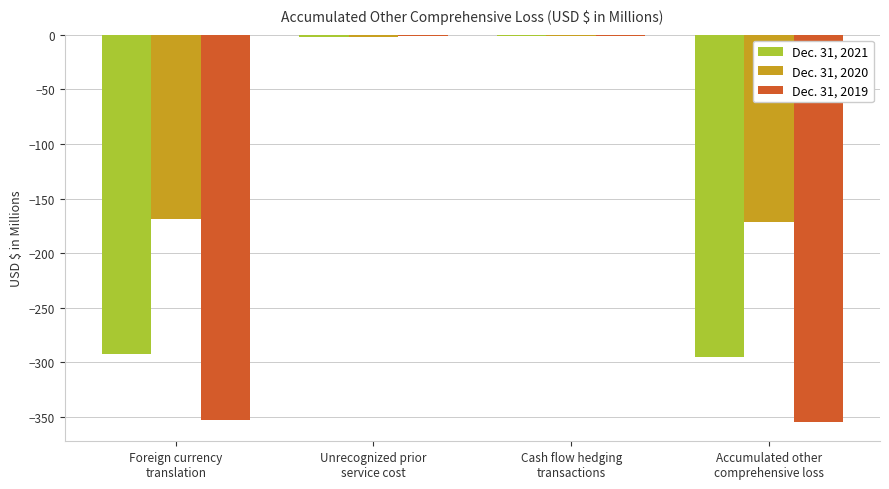

What is the sum of all Dec. 31, 2020 values?

-342.8